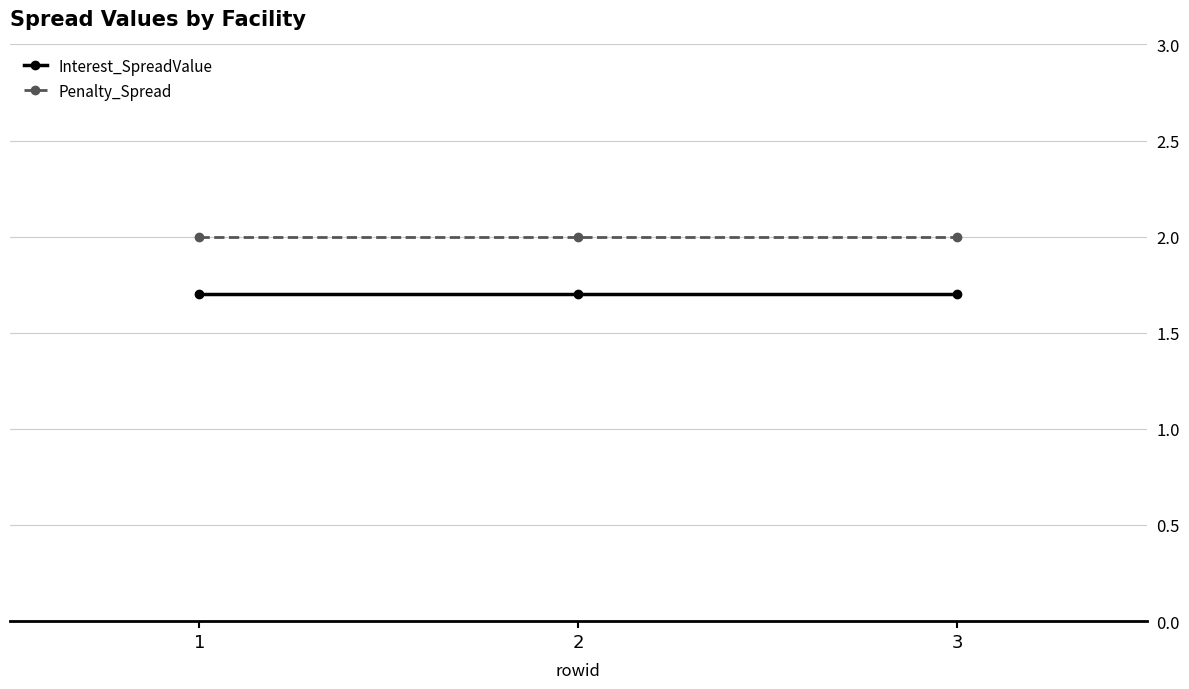

At how many categories does at least one series exceed 1?

3